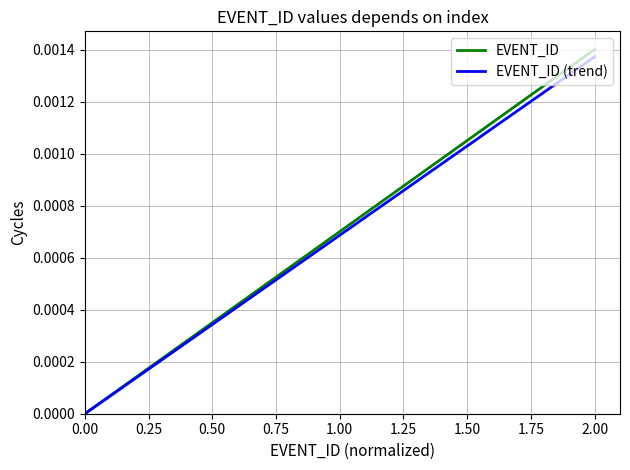

Which series has the widest spread of values?

EVENT_ID